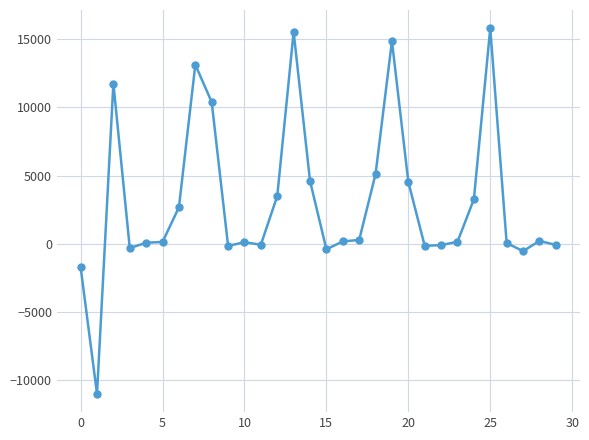

What is the value of the 13th point from the left?

3507.6